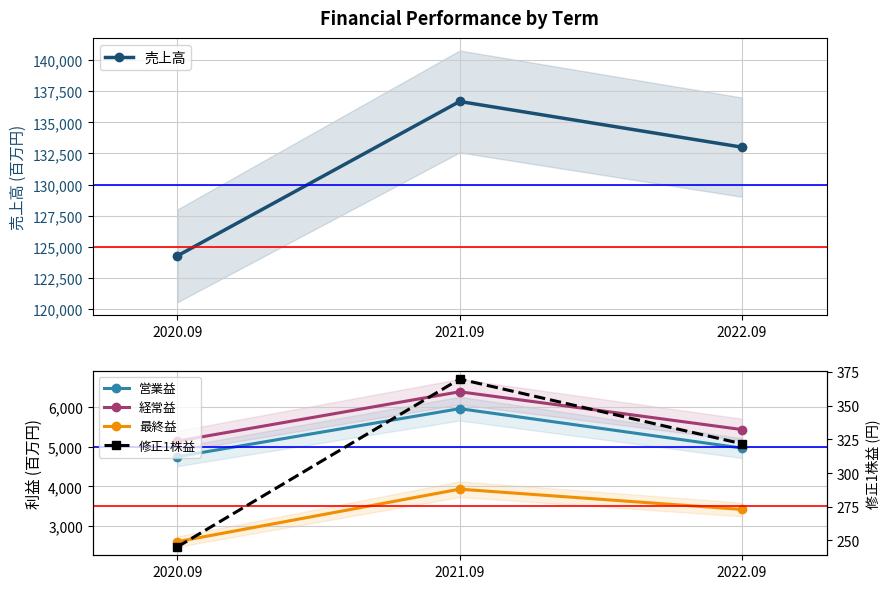

How many values in the 経常益 series exceed 5427?

1